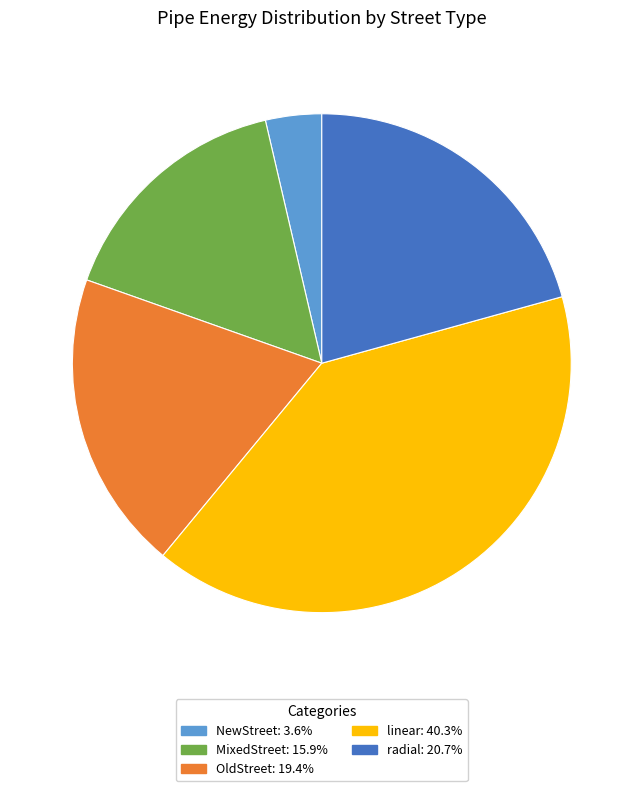

What is the smallest slice in the pie chart?

NewStreet